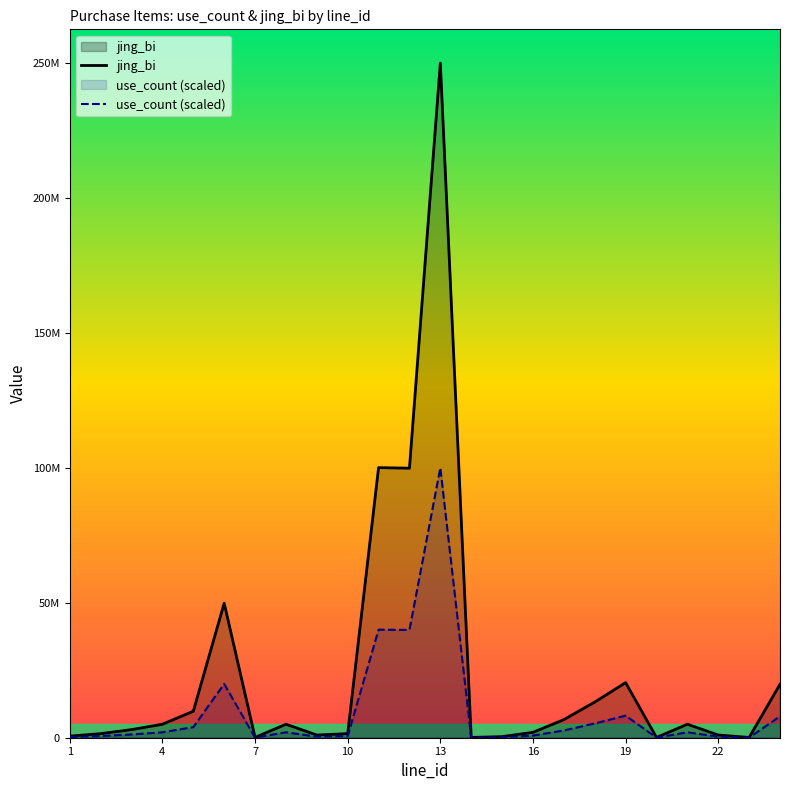

Does the chart display data point markers on the line(s)?

No